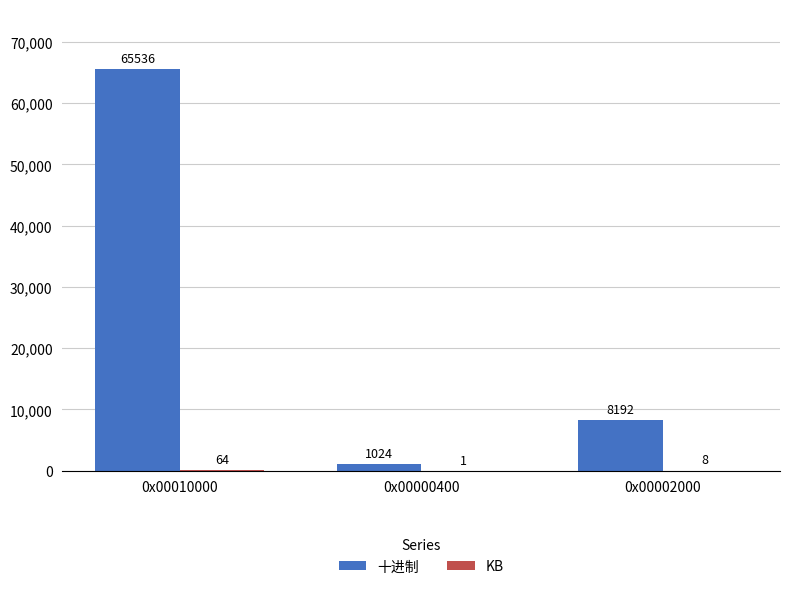

The value of 十进制 at 0x00010000 is 65536. True or false?

True